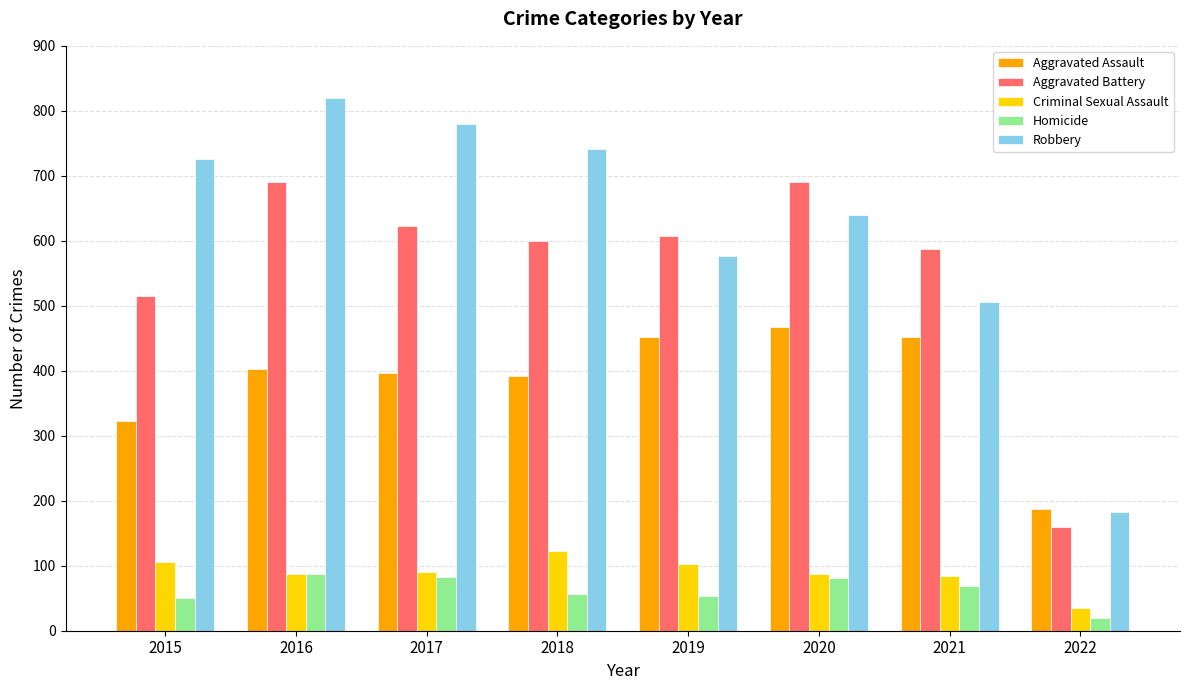

What is the difference between the maximum and minimum values in the Criminal Sexual Assault series?

87